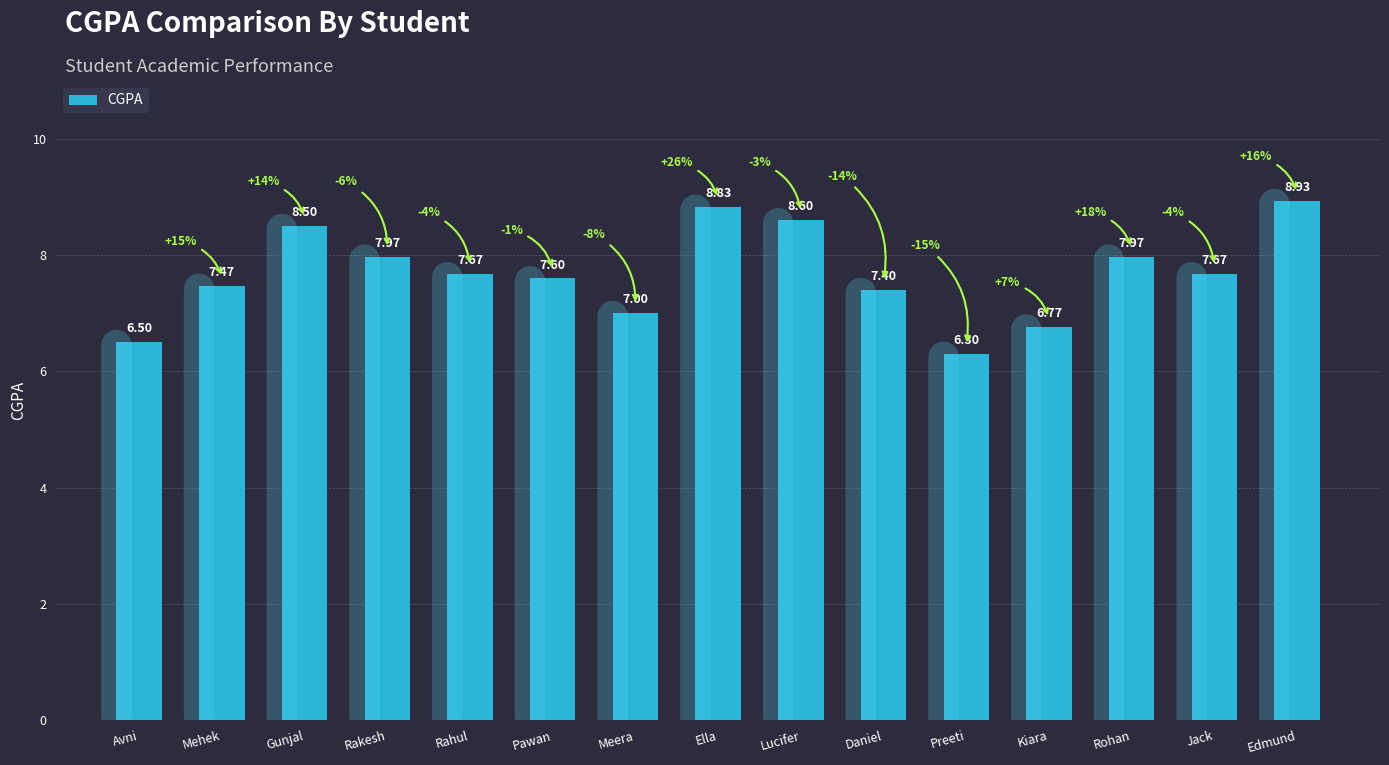

How many bars are there in total?

15